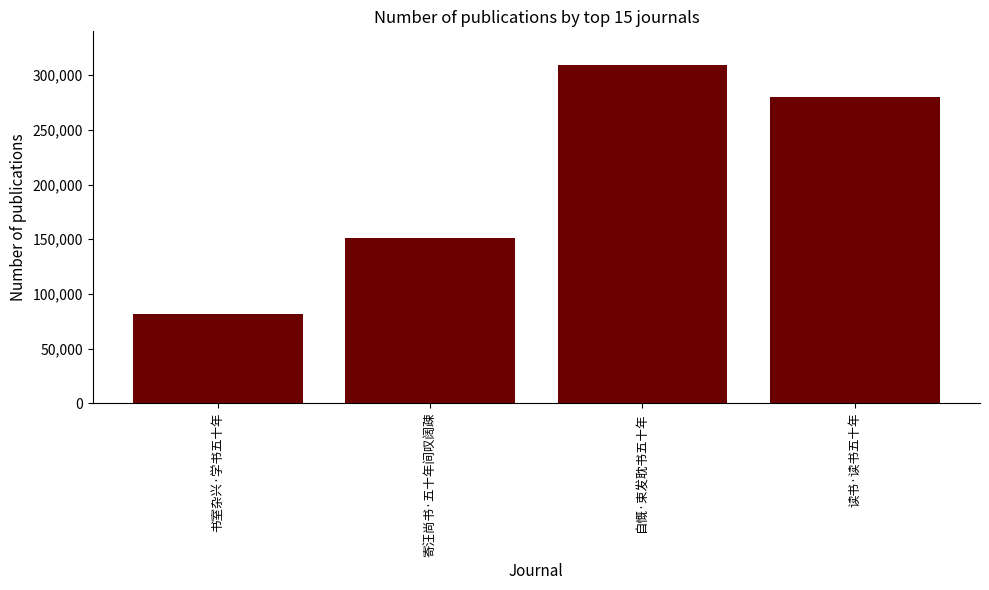

What is the label of the 3rd bar from the right?

寄汪尚书·五十年间叹阔疎